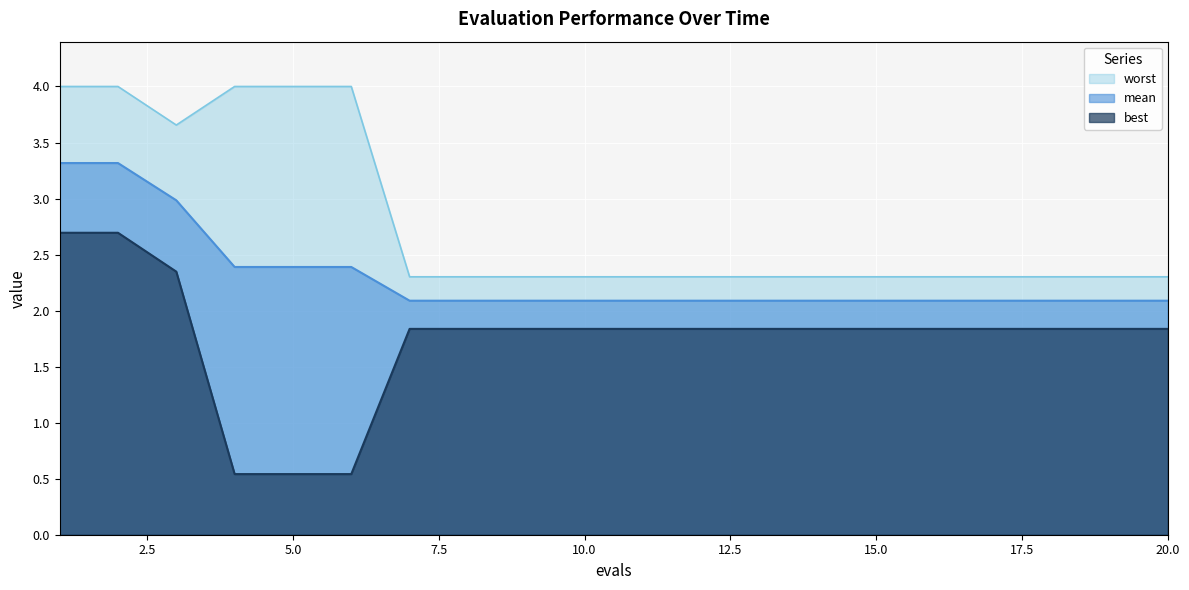

Is it true that worst equals 5.5 at 6?

False